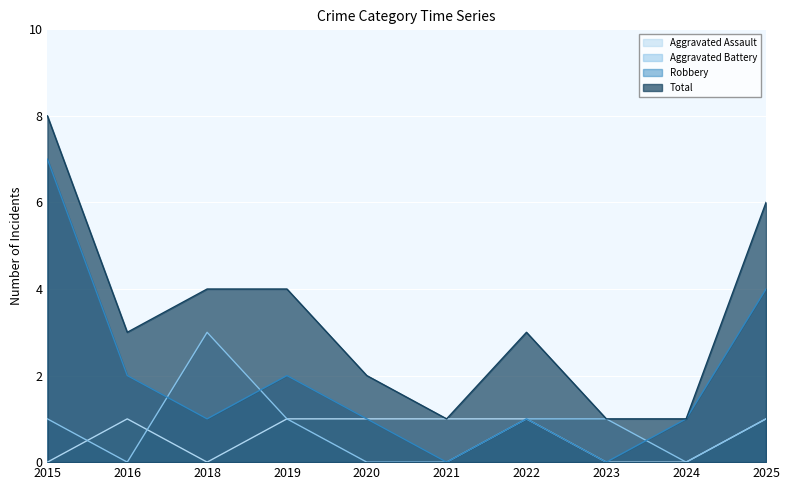

True or false: Robbery has more than 1 points higher than both neighbors.

True